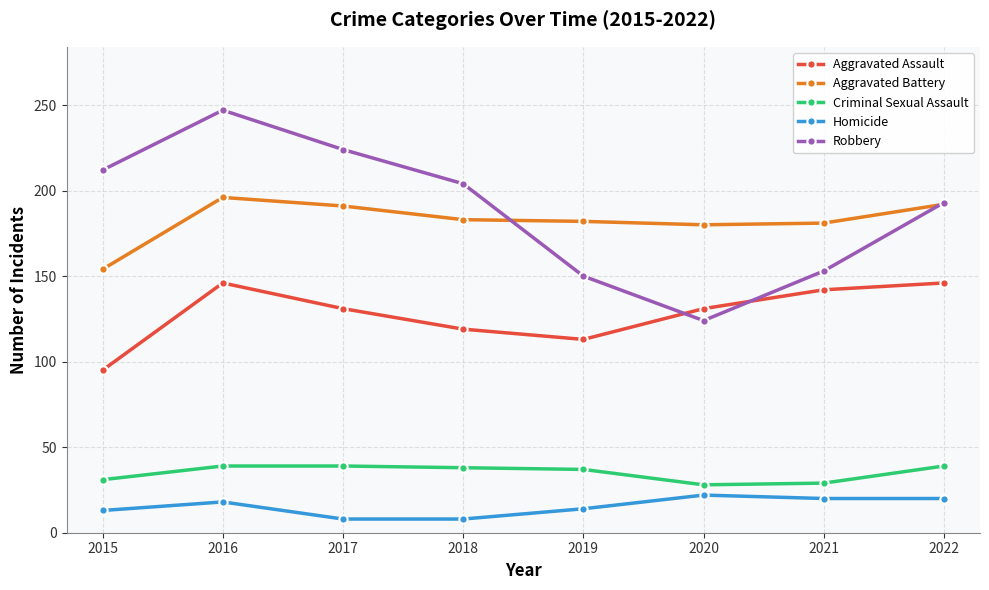

What is the sum of all Aggravated Assault values?

1023